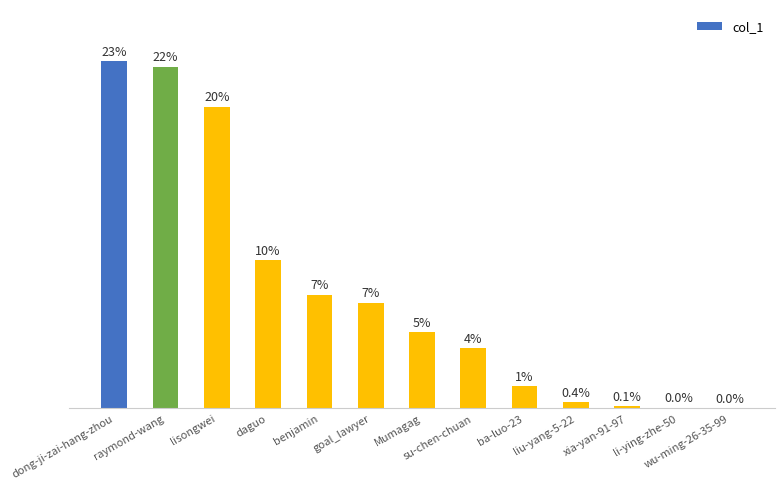

Are the bars horizontal?

No